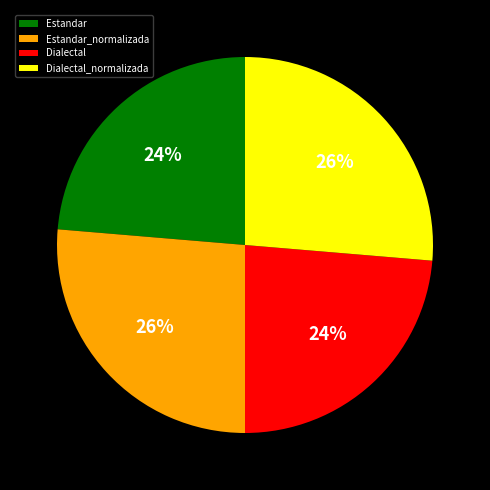

True or false: Estandar_normalizada accounts for 26% of the total.

True